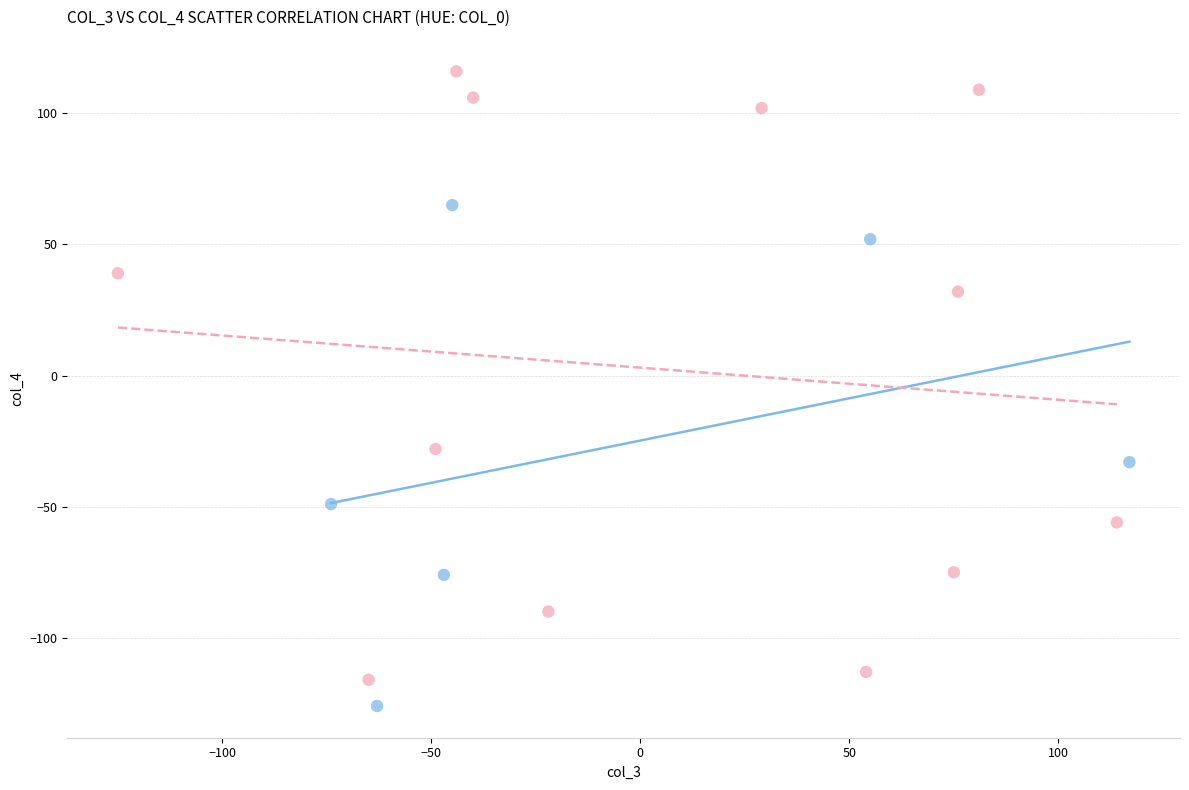

Which series has the widest spread of Y values?

Series B (col_0 < 0)